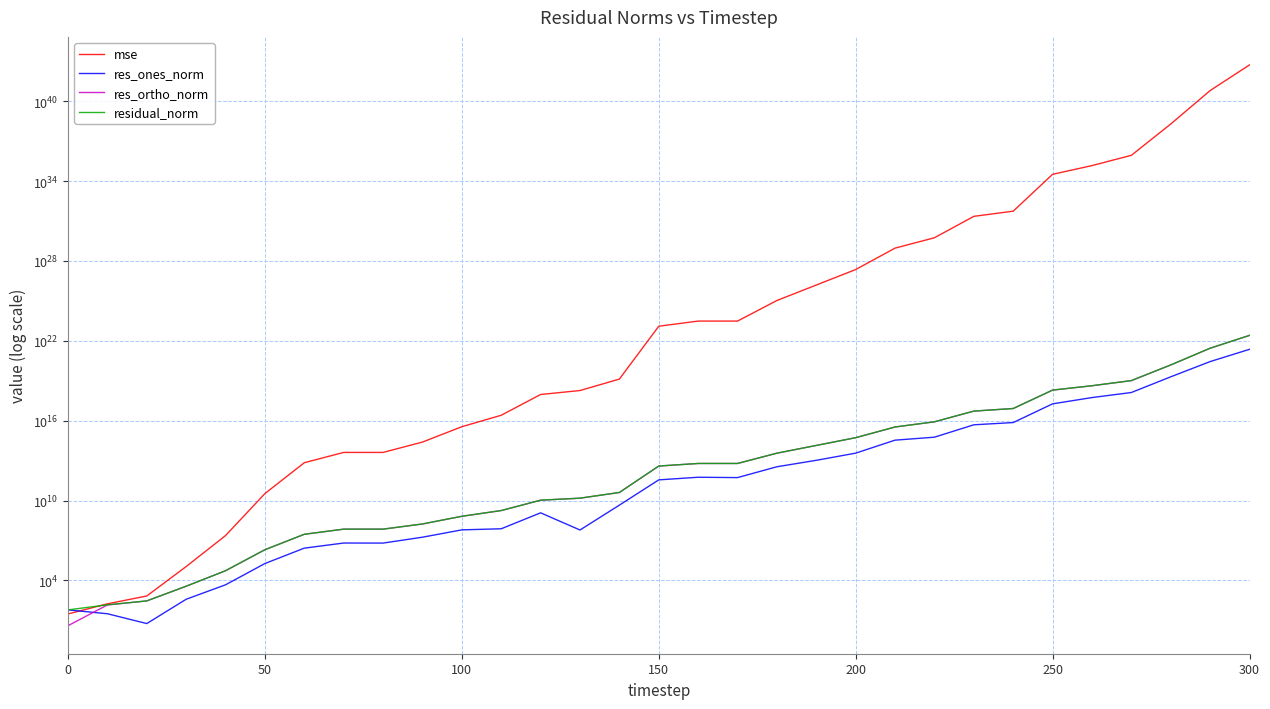

Which series has the largest total across all categories?

mse